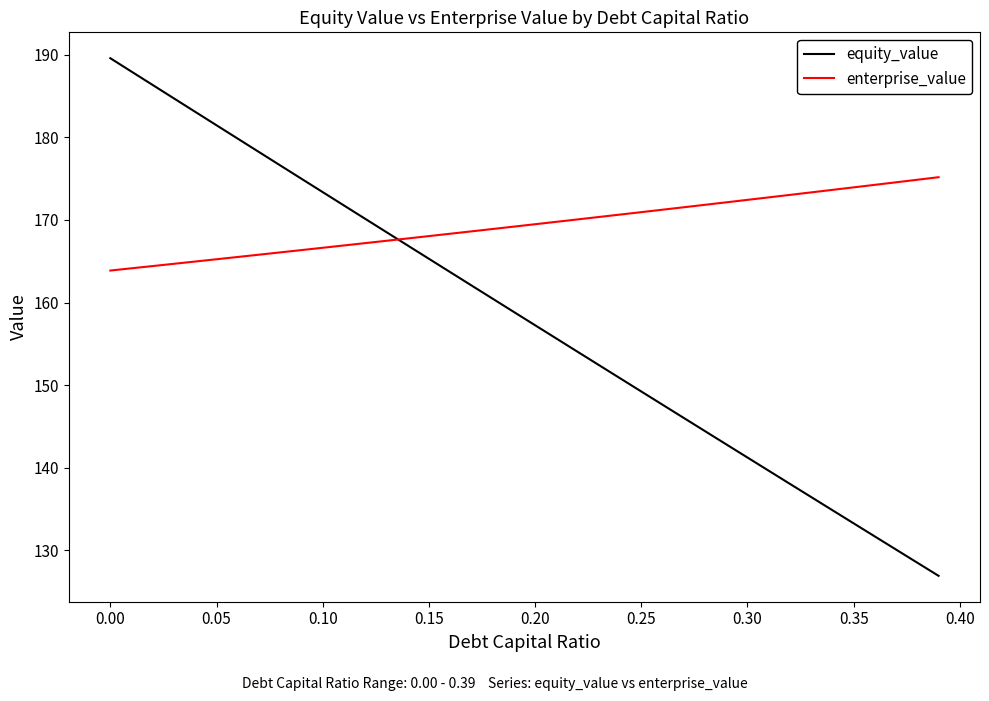

True or false: equity_value and enterprise_value cross at least once.

True